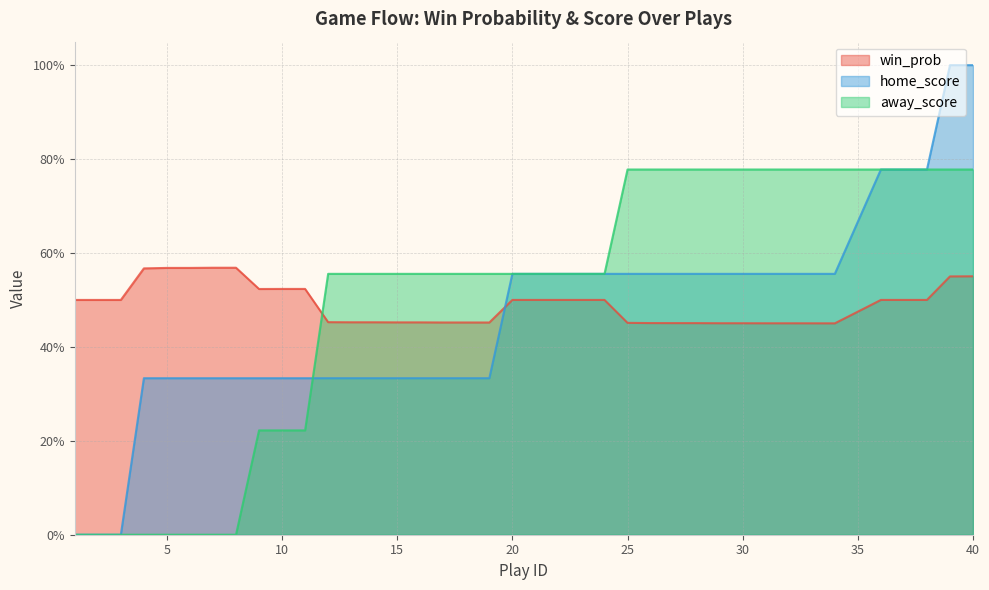

How many data points in home_score are above 0?

37